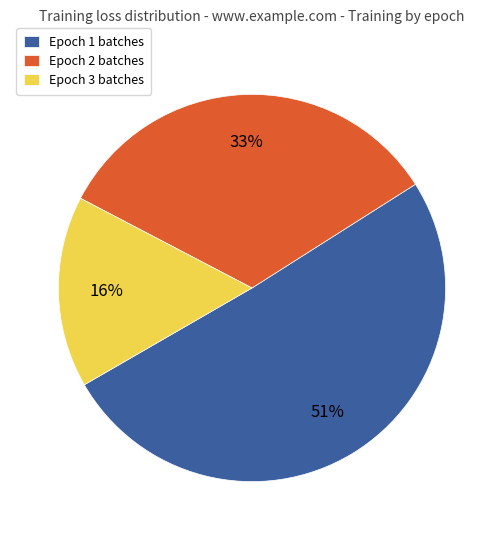

What percentage is the Epoch 3 slice, to the nearest percent?

16%